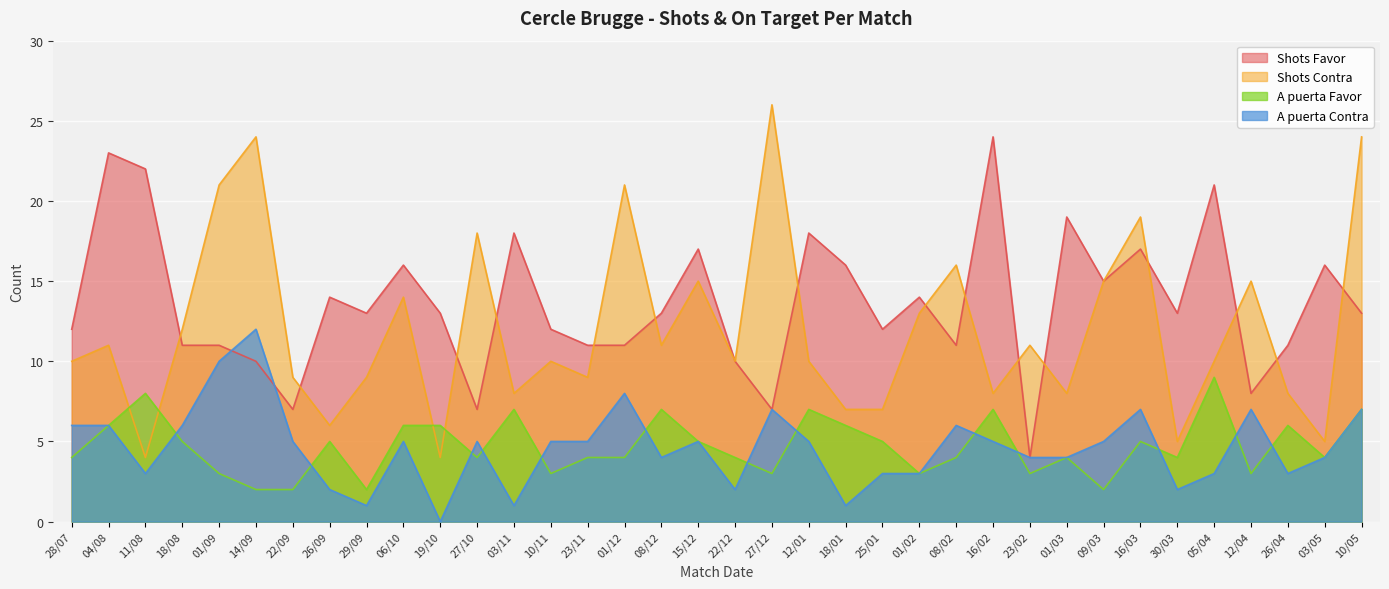

Which category has the highest value in the A puerta Favor series?

05/04